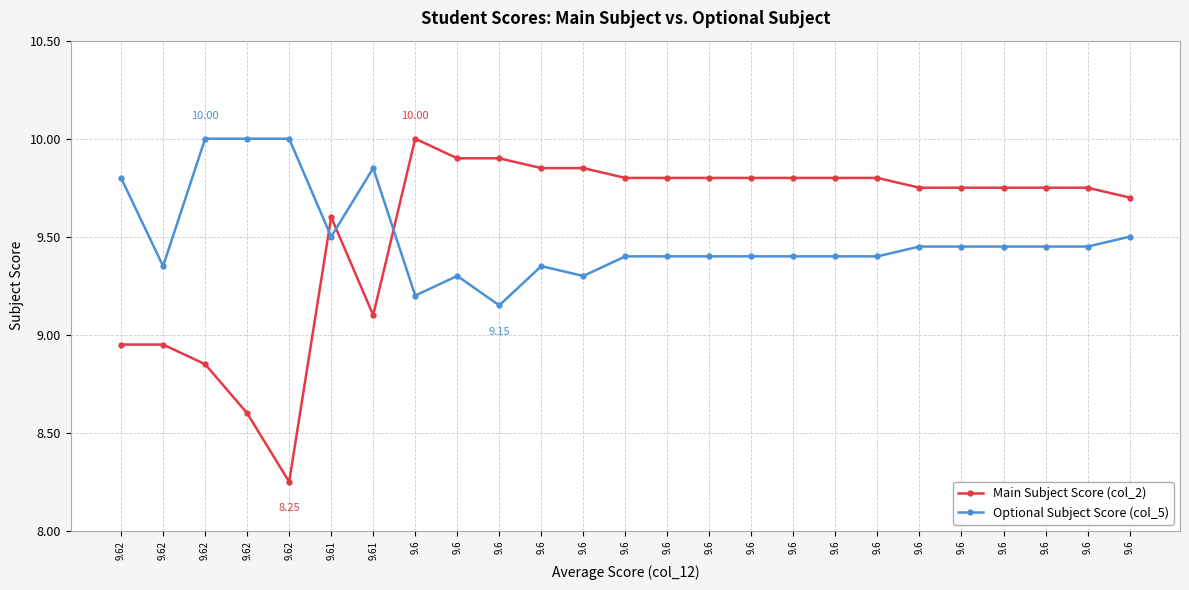

What are all the series names shown in the legend?

Main Subject Score (col_2), Optional Subject Score (col_5)